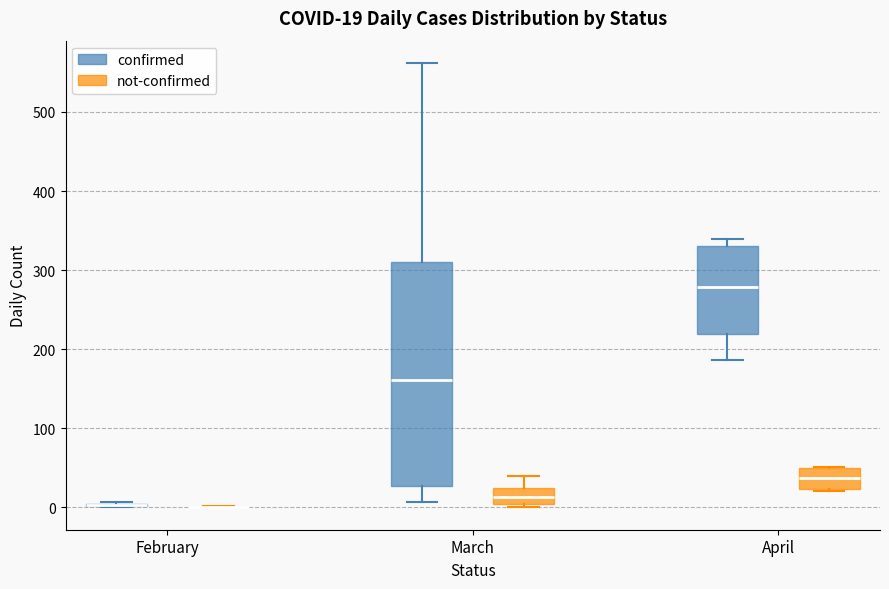

Comparing the boxes themselves (not the whiskers), which one is the tallest?

March (confirmed)